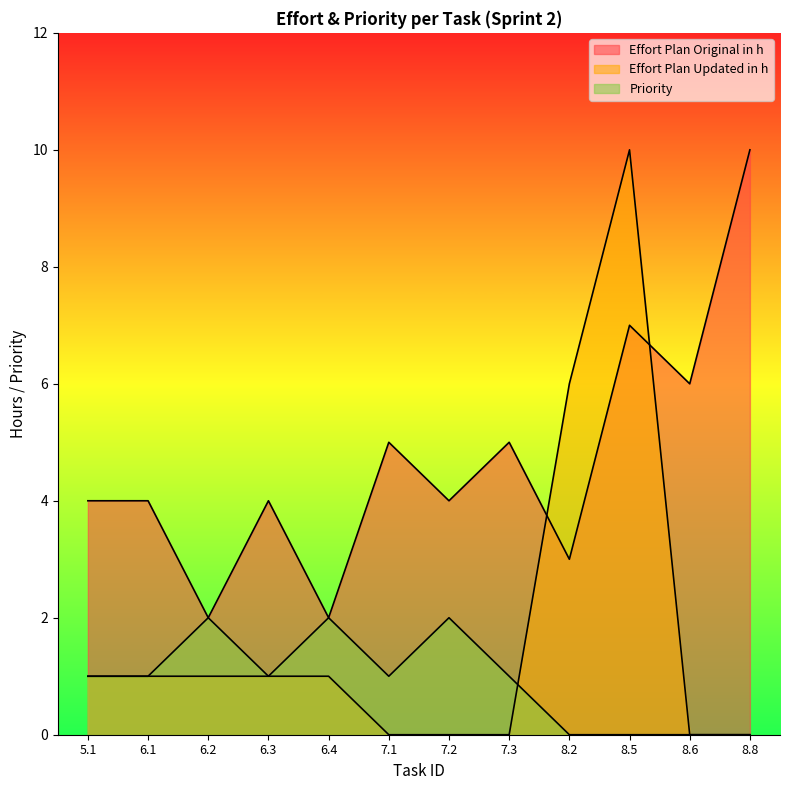

Where is the first local maximum for Effort Plan Updated in h?

8.5